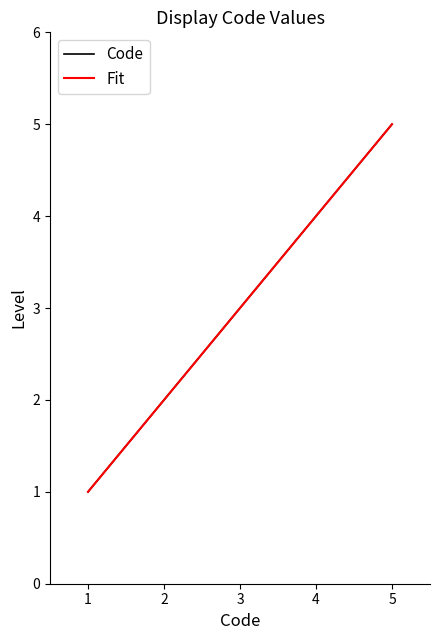

Does the chart display data point markers on the line(s)?

No